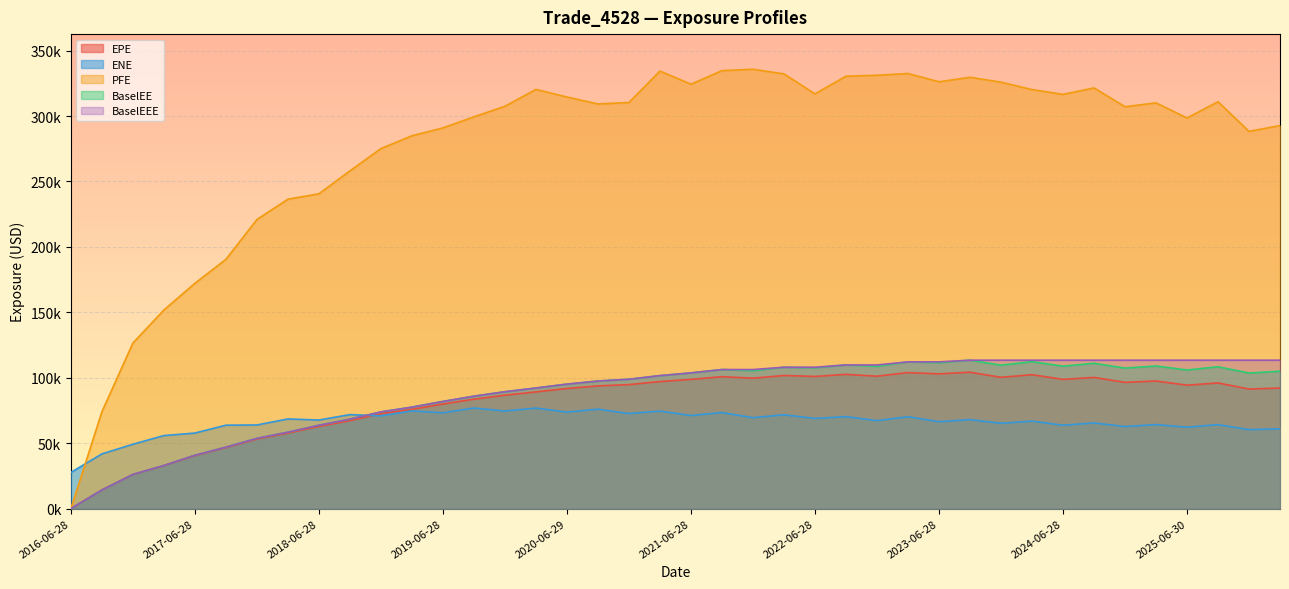

How many lines are shown in the chart?

5